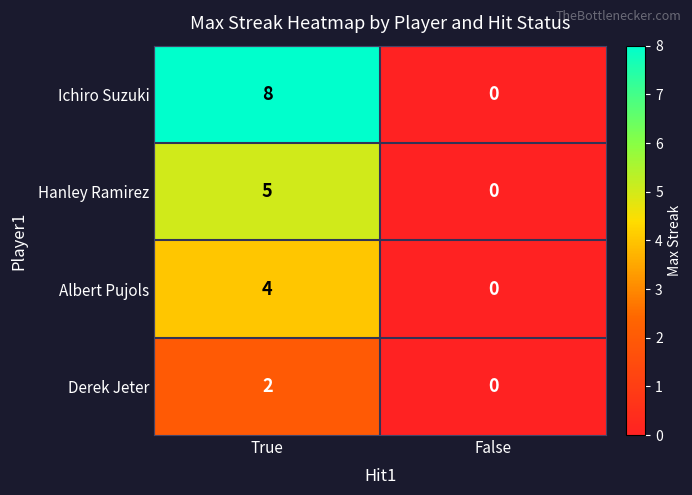

What is the average value of the Ichiro Suzuki series?

4